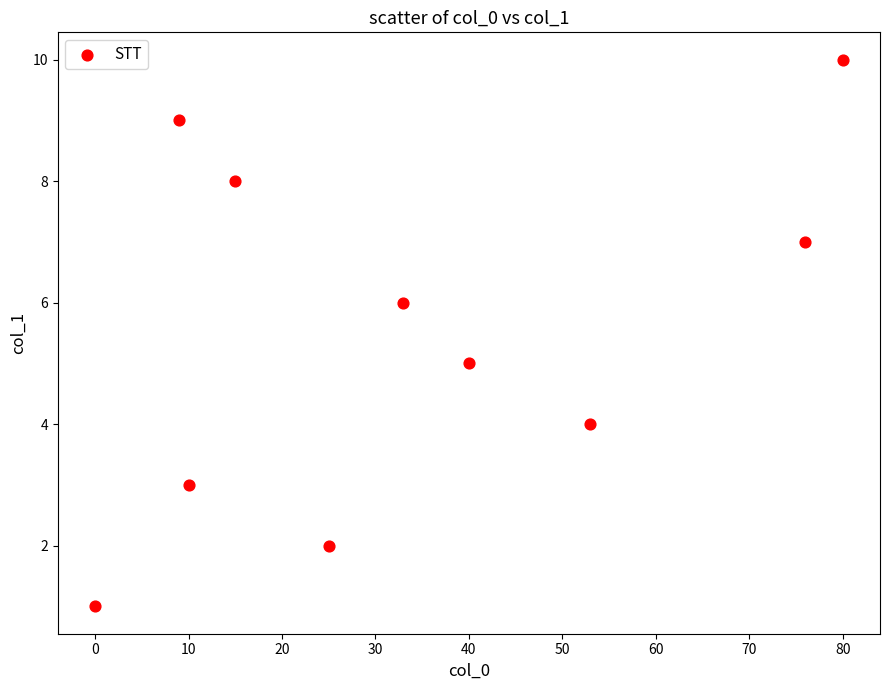

What is the average Y value?

6